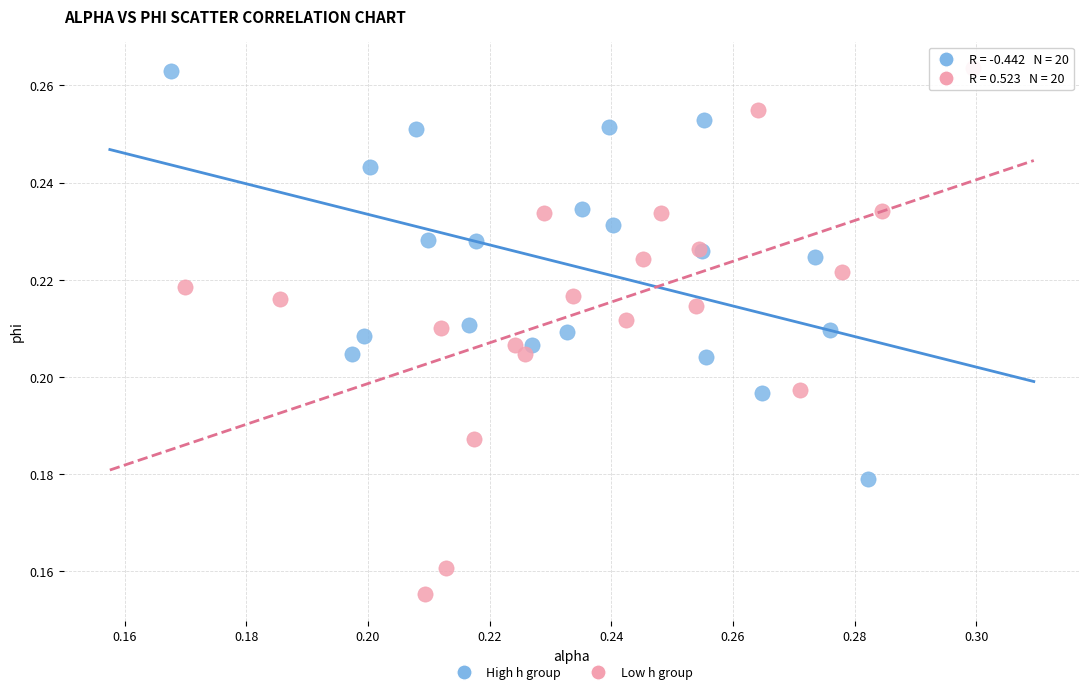

What are all the series names shown in the legend?

High h group, Low h group